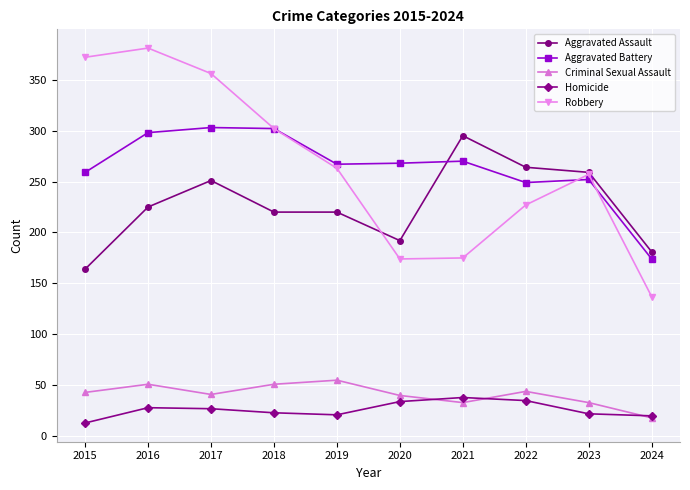

In Robbery, how many points are lower than both neighbors (excluding endpoints)?

1